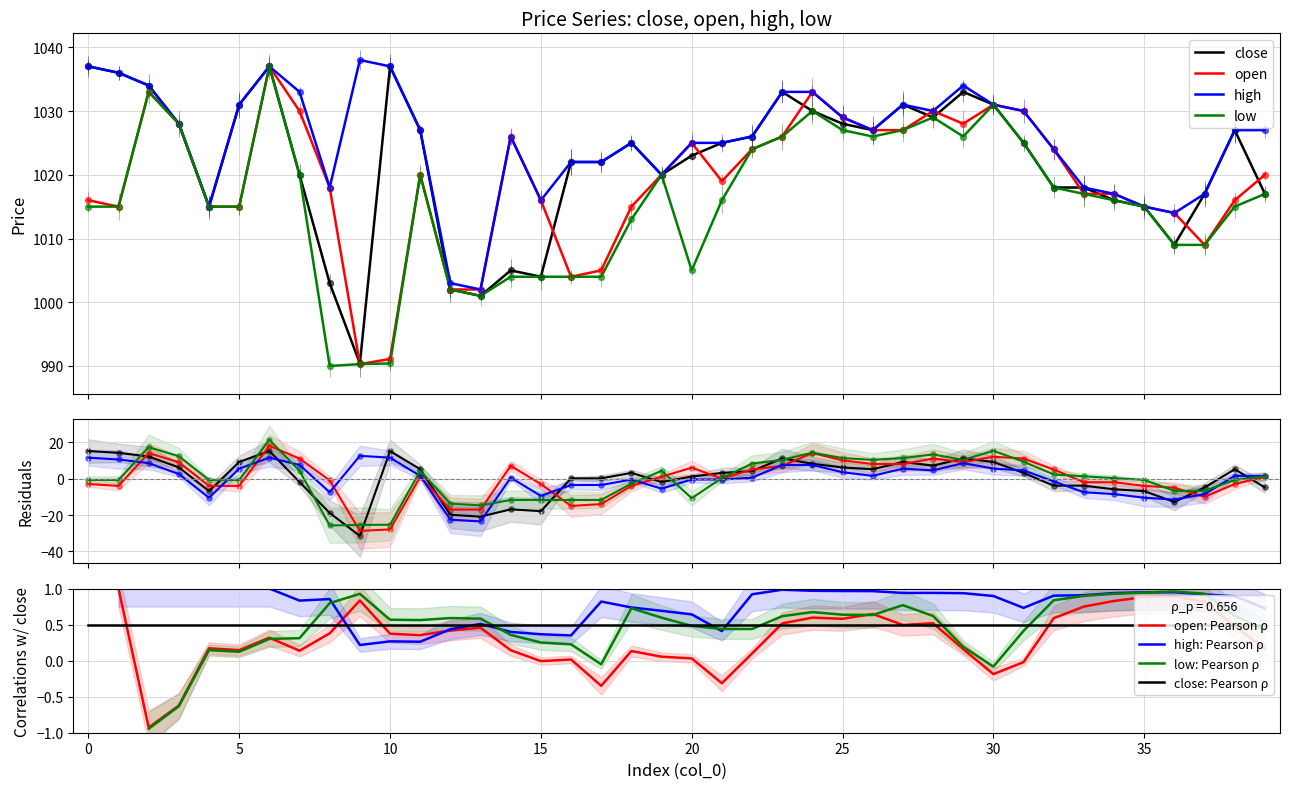

Which series has the largest total across all categories?

high